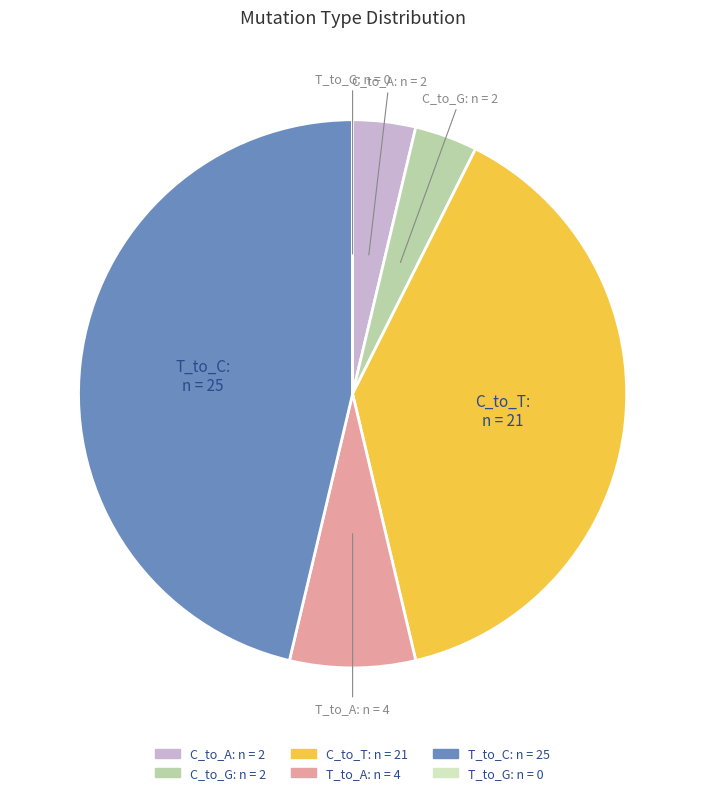

Is the sum of T_to_C and T_to_A greater than half?

Yes